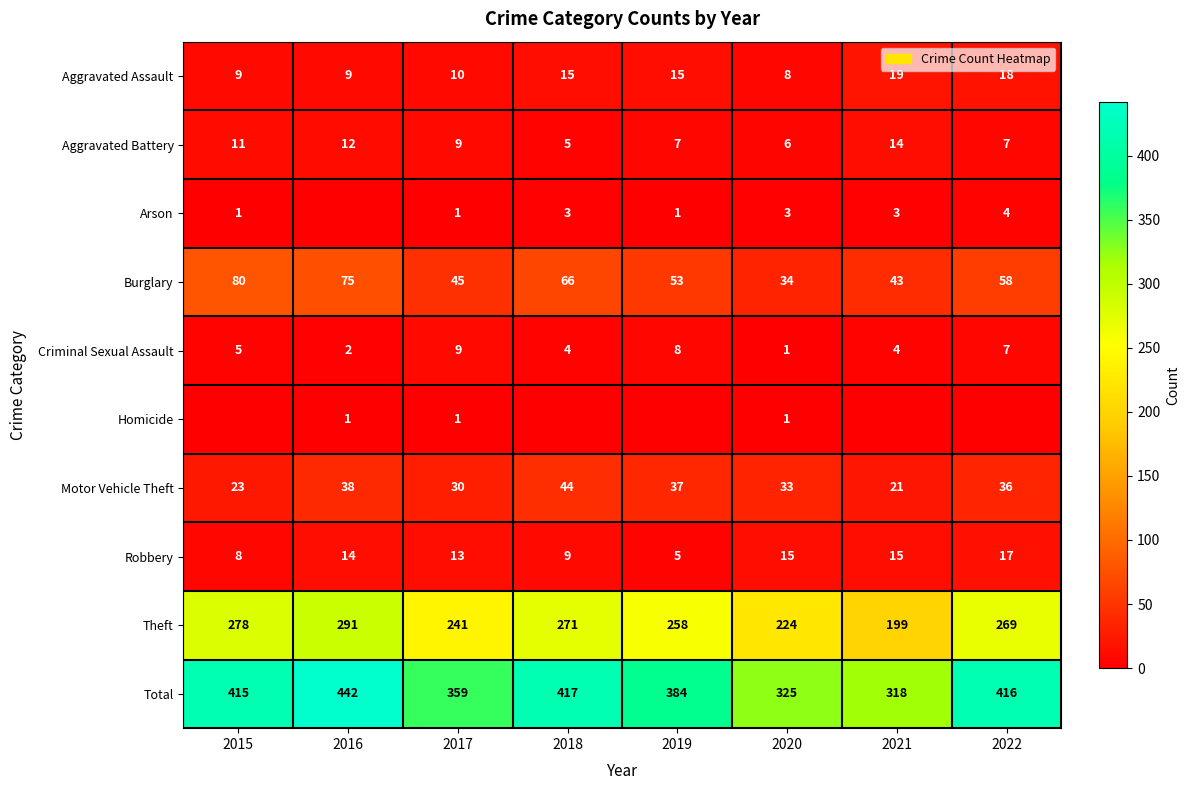

At which label does Robbery reach its minimum?

2019